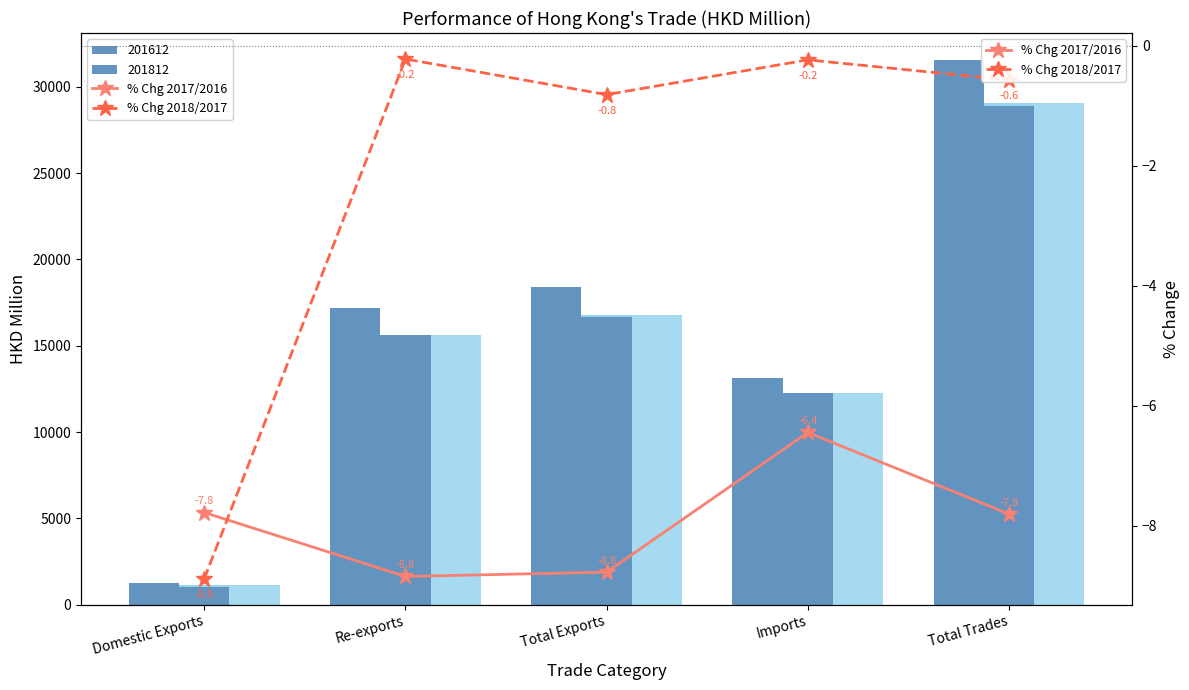

How many data points in % Chg 2017/2016 are less than -7?

4